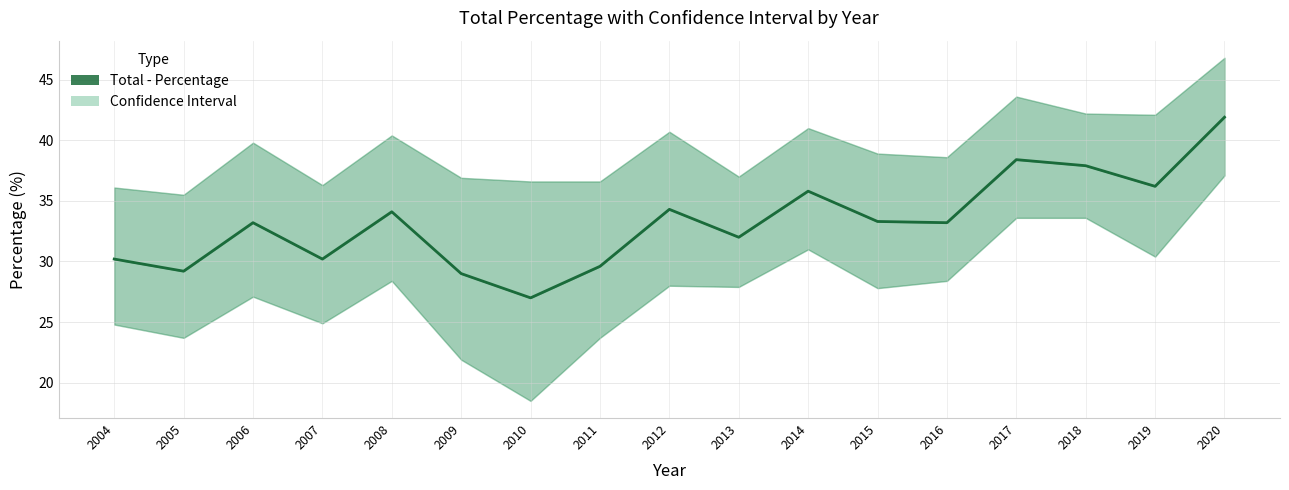

Where is the first local minimum?

2005